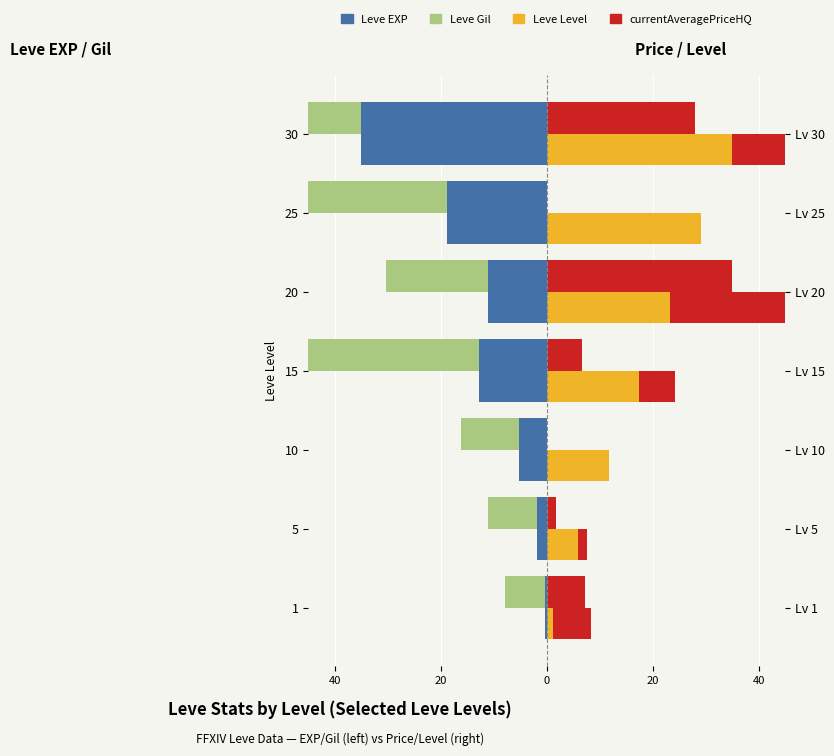

How many distinct data groups are displayed?

4